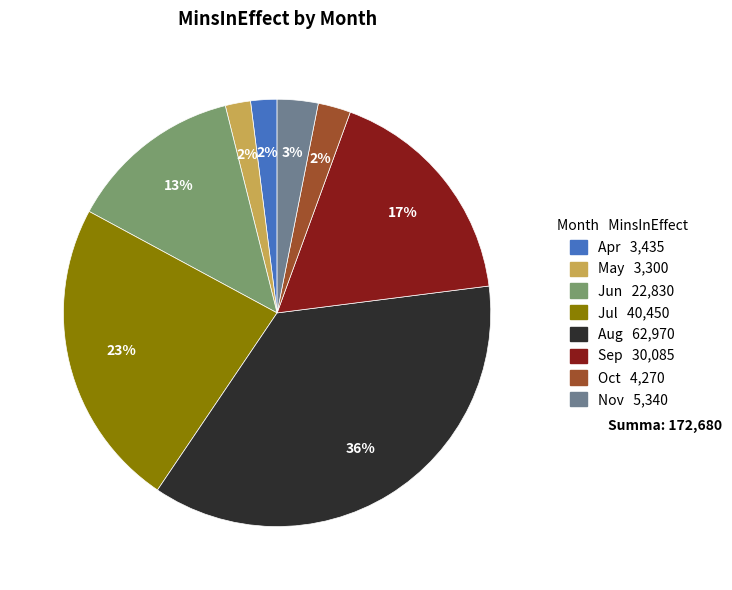

To the nearest percent, what percentage of the pie is Jul 40,450?

23%